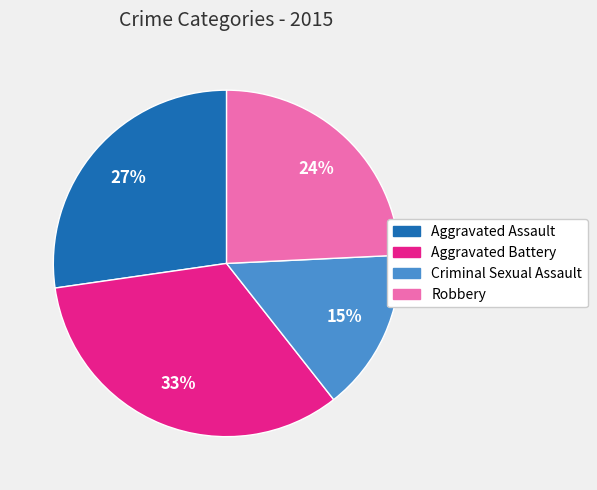

Is there a majority slice in this chart?

No